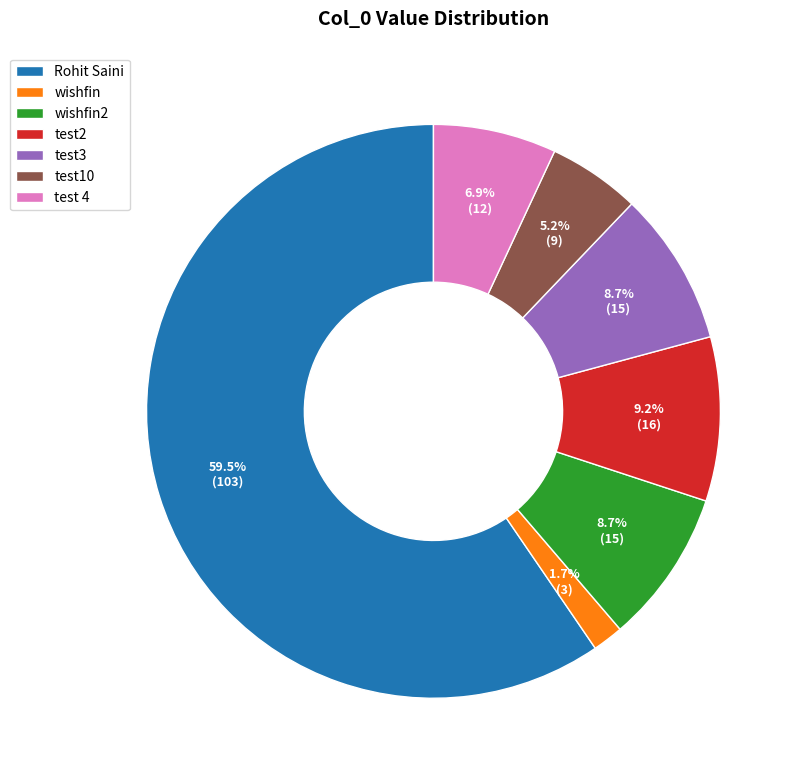

Is there a majority slice in this chart?

Yes